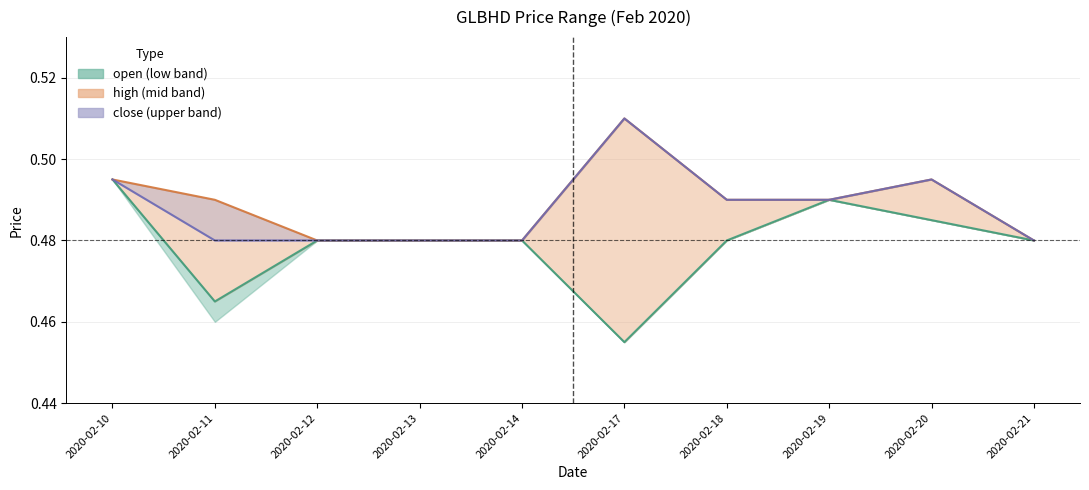

Reading left to right, what are all the values shown in this chart?

2020-02-10=0.5	2020-02-11=0.5	2020-02-12=0.5	2020-02-13=0.5	2020-02-14=0.5	2020-02-17=0.5	2020-02-18=0.5	2020-02-19=0.5	2020-02-20=0.5	2020-02-21=0.5